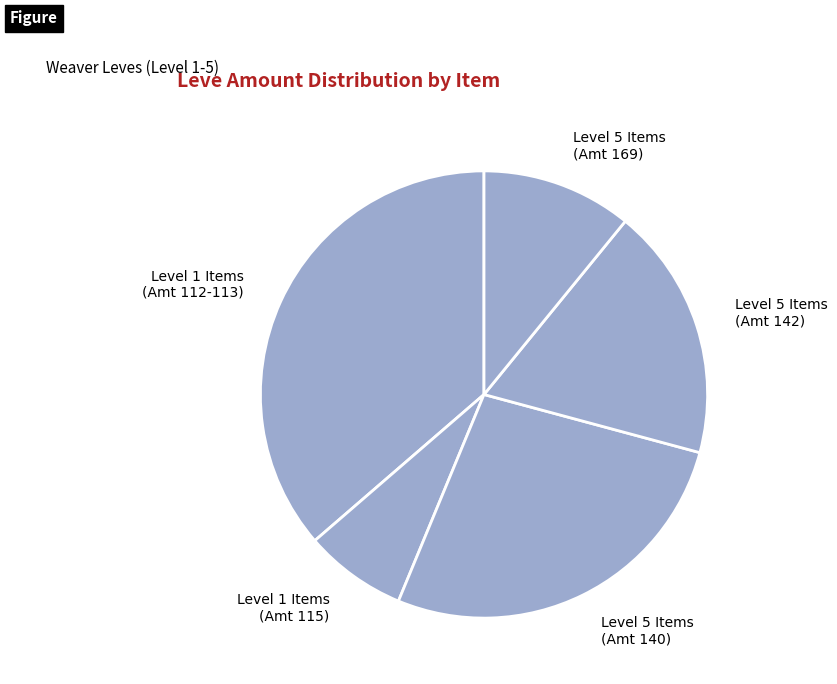

The Level 1 Items (Amt 115) slice represents 7% of the pie. True or false?

True